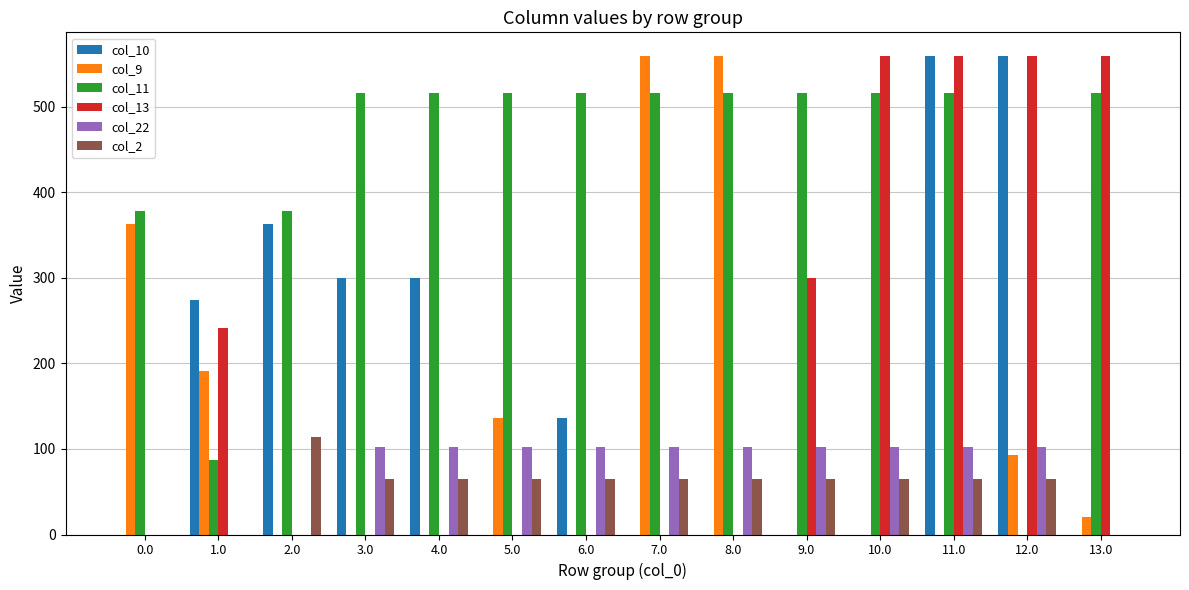

Which series changed the most between 4.0 and 12.0?

col_13